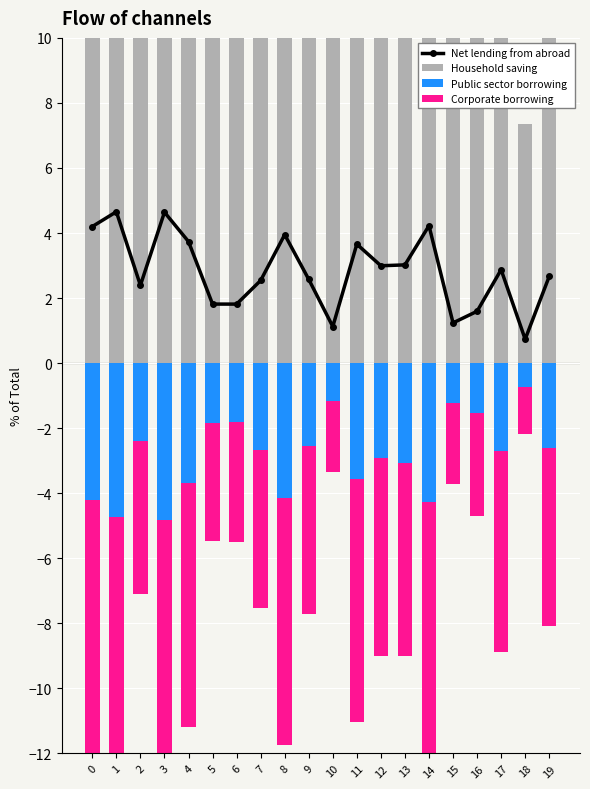

What is the value of the Net lending from abroad bar at the 4th from the left?

4.6